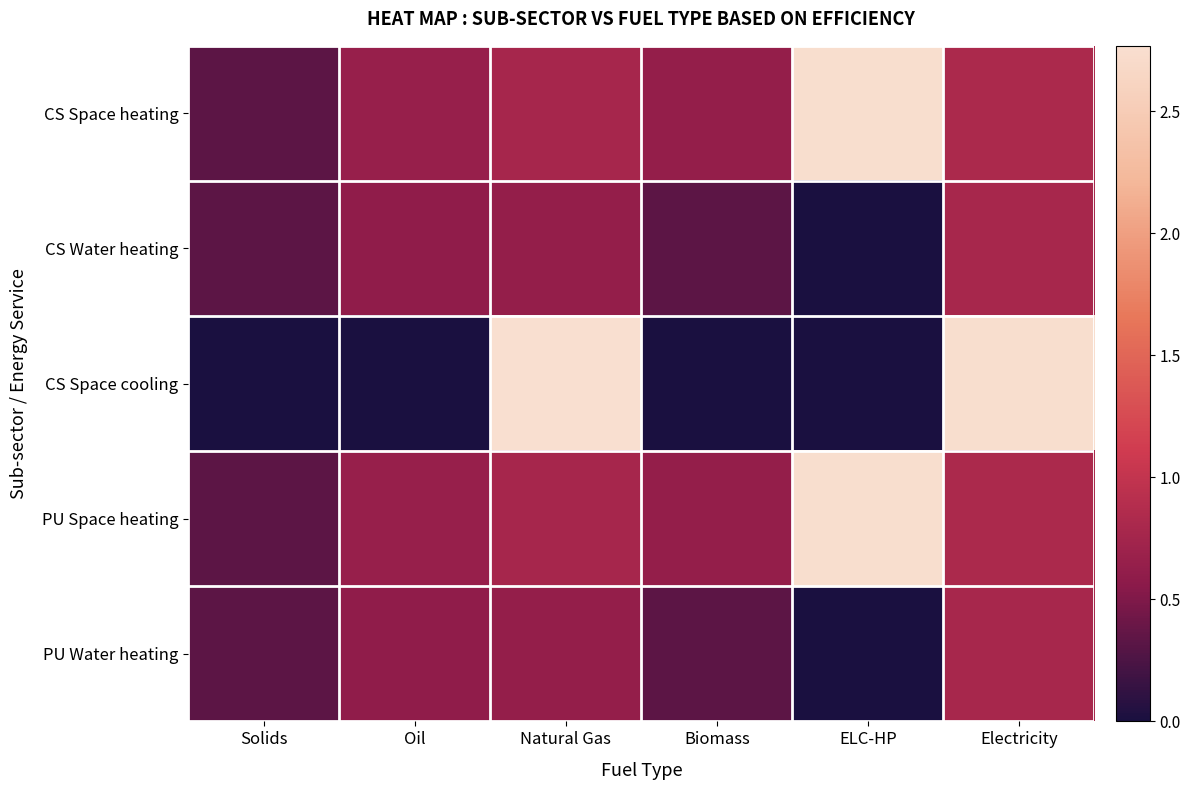

Which has a higher value, Oil or Natural Gas?

Natural Gas